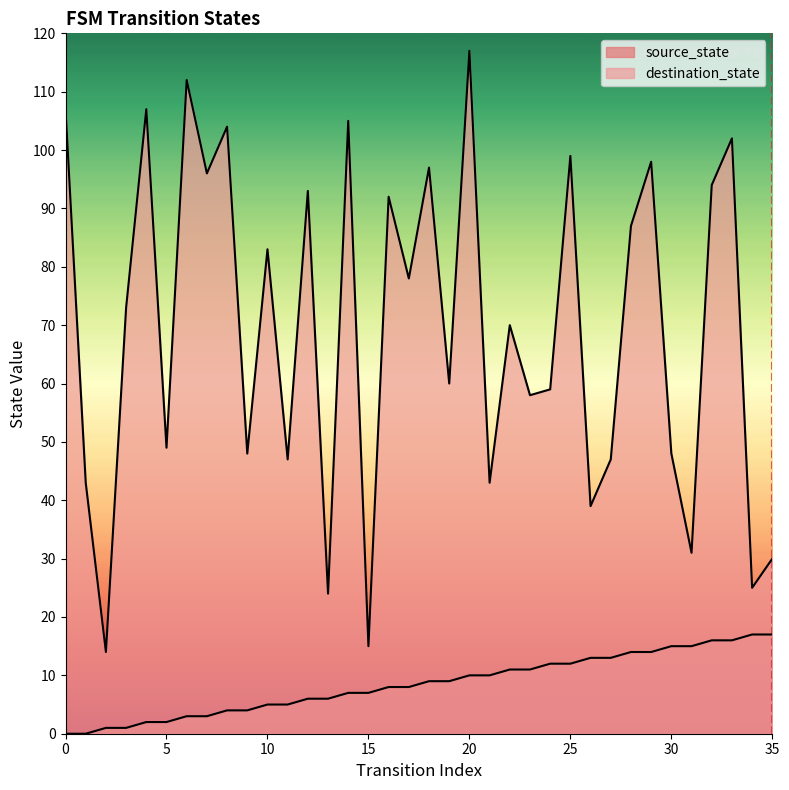

The value at 0 is 0. True or false?

True